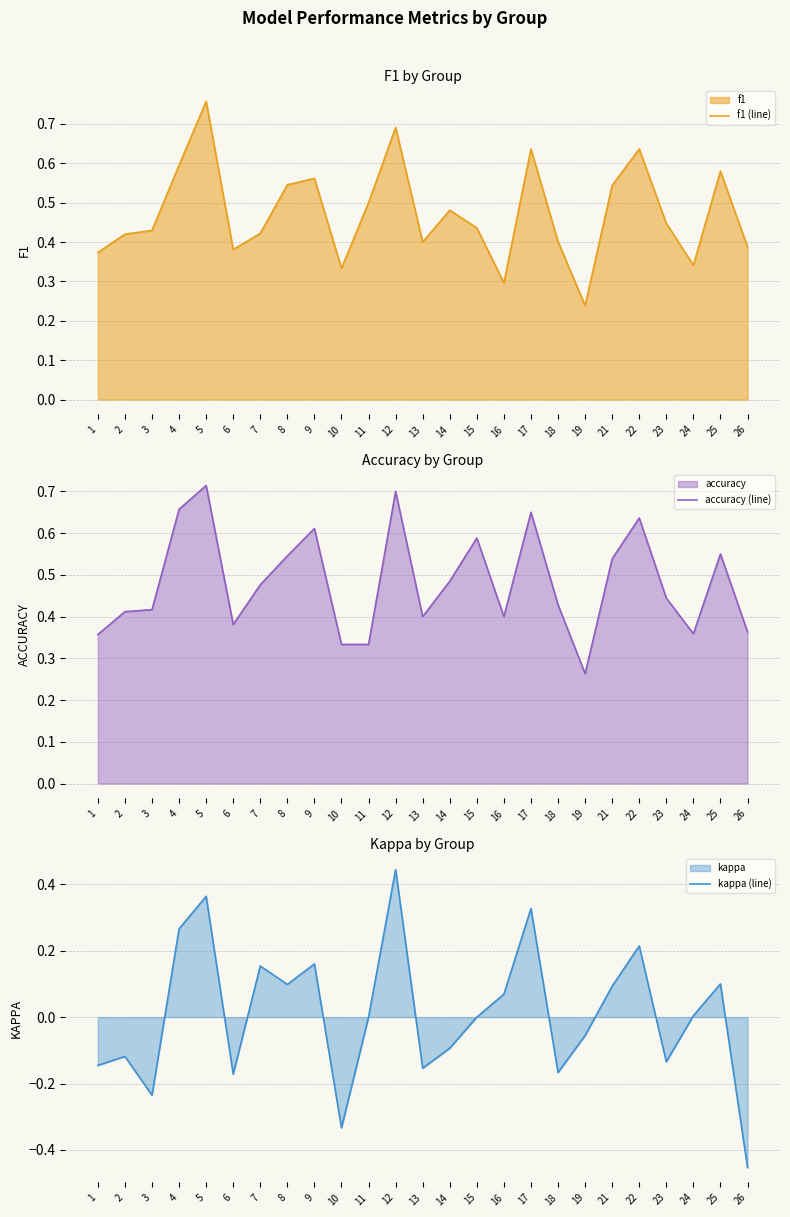

Does the chart display data point markers on the line(s)?

No